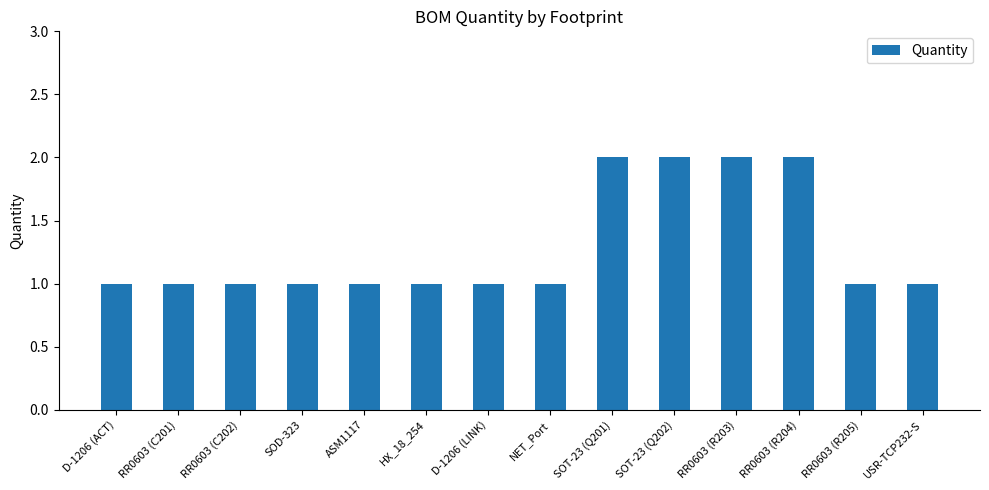

What is the sum of all values?

18